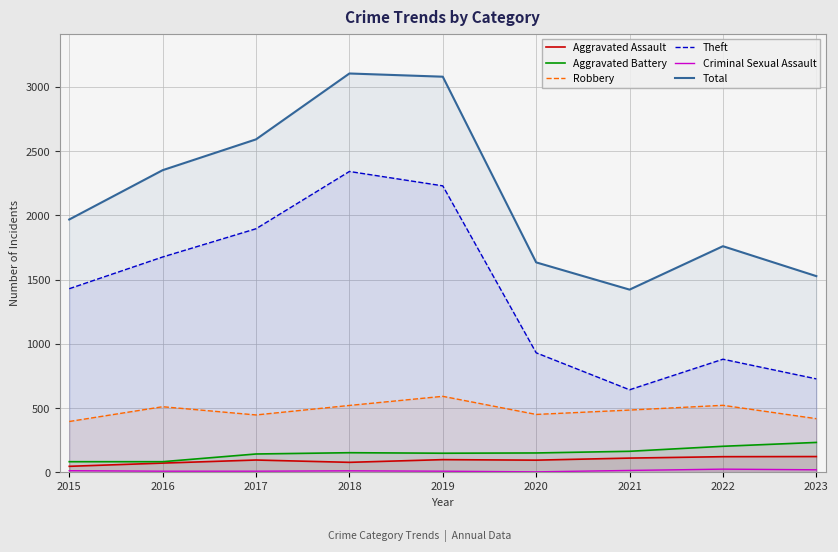

What is the difference between the second highest and second lowest values in the Total series?

1553